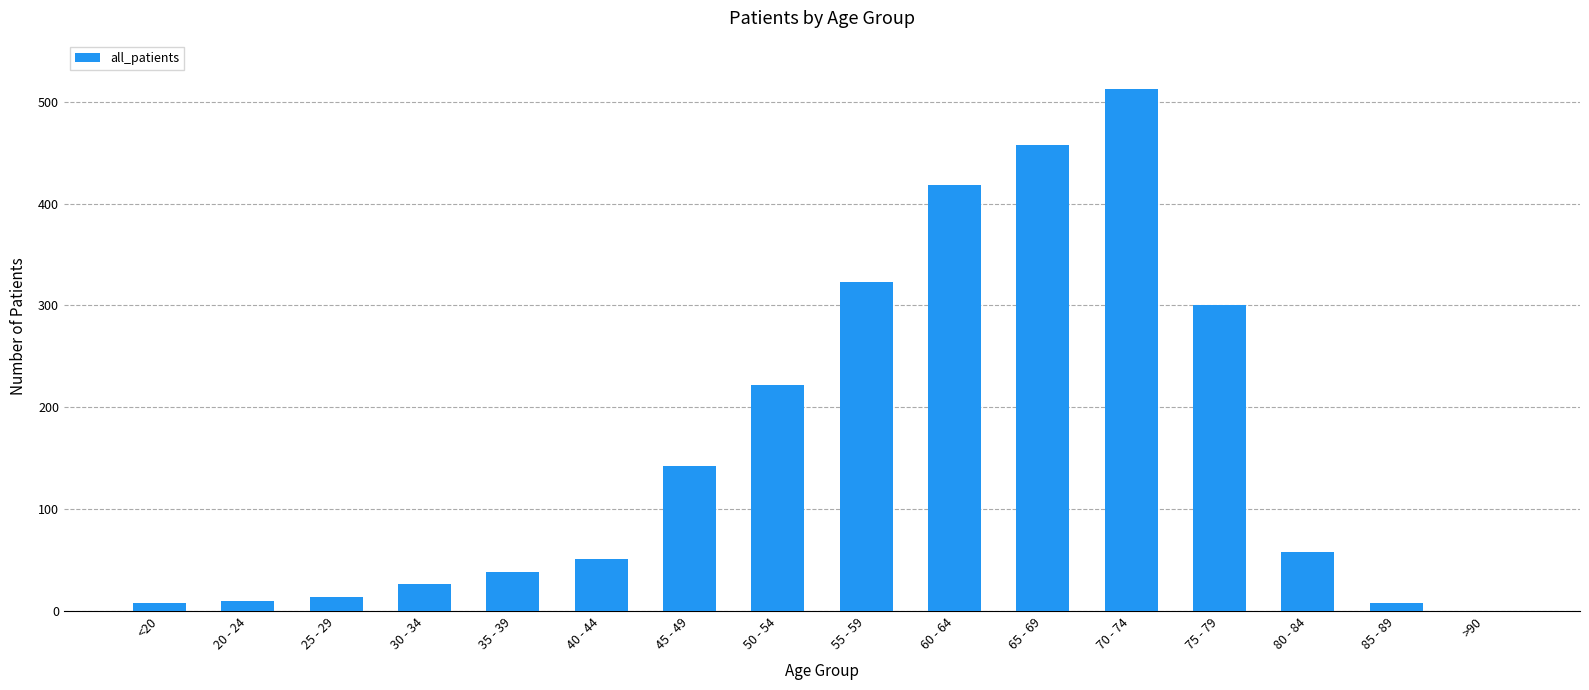

How many categories are shown in the chart?

16